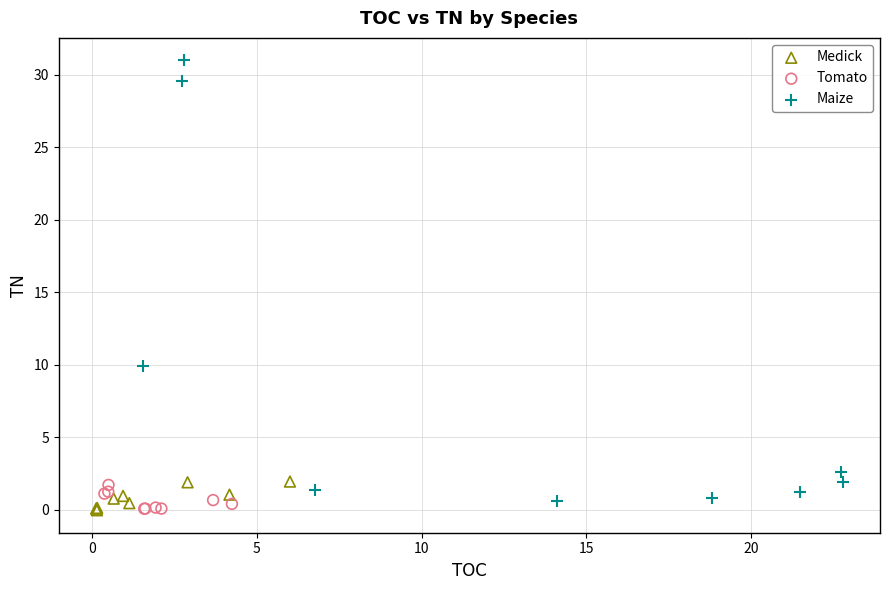

Which series has the widest spread of Y values?

Maize